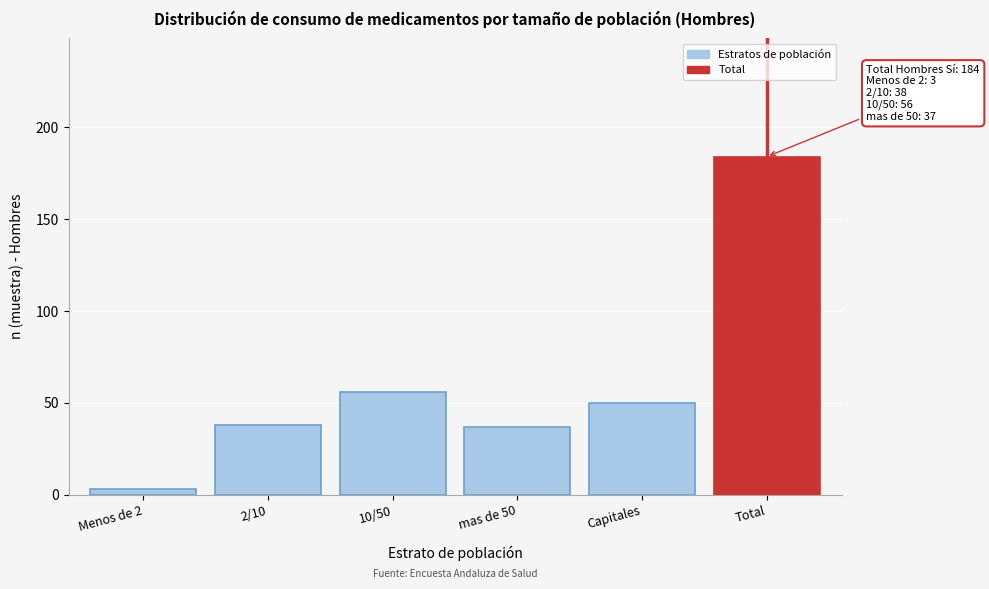

Reading left to right, transcribe all the data shown in this chart.

Menos de 2=3	2/10=38	10/50=56	mas de 50=37	Capitales=50	Total=184